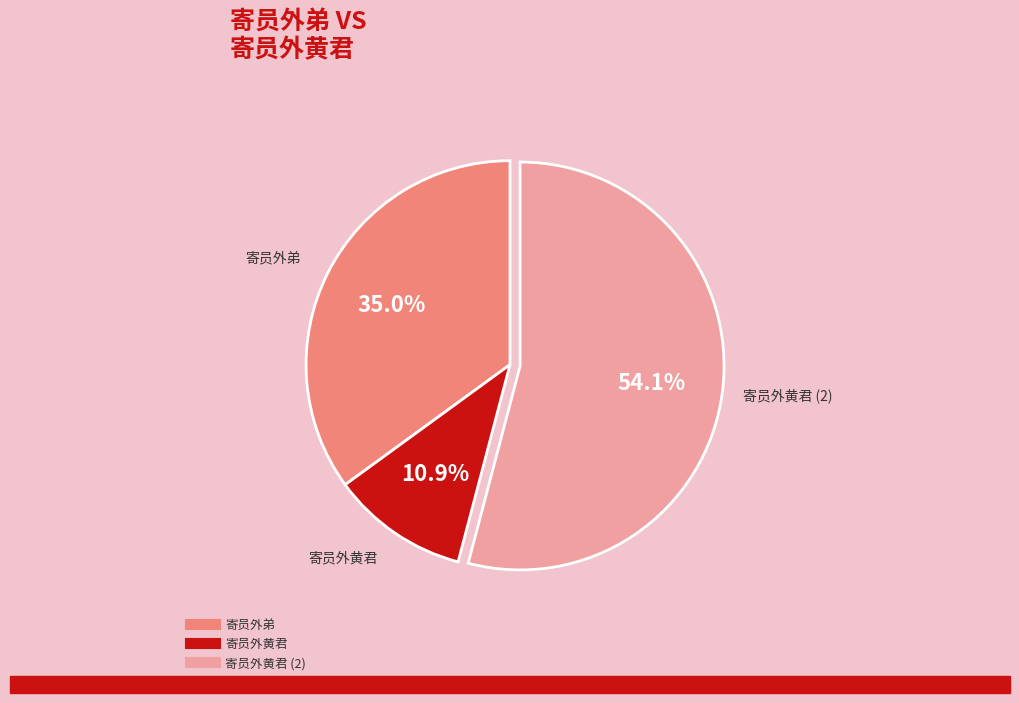

How many slices are in this pie chart?

3